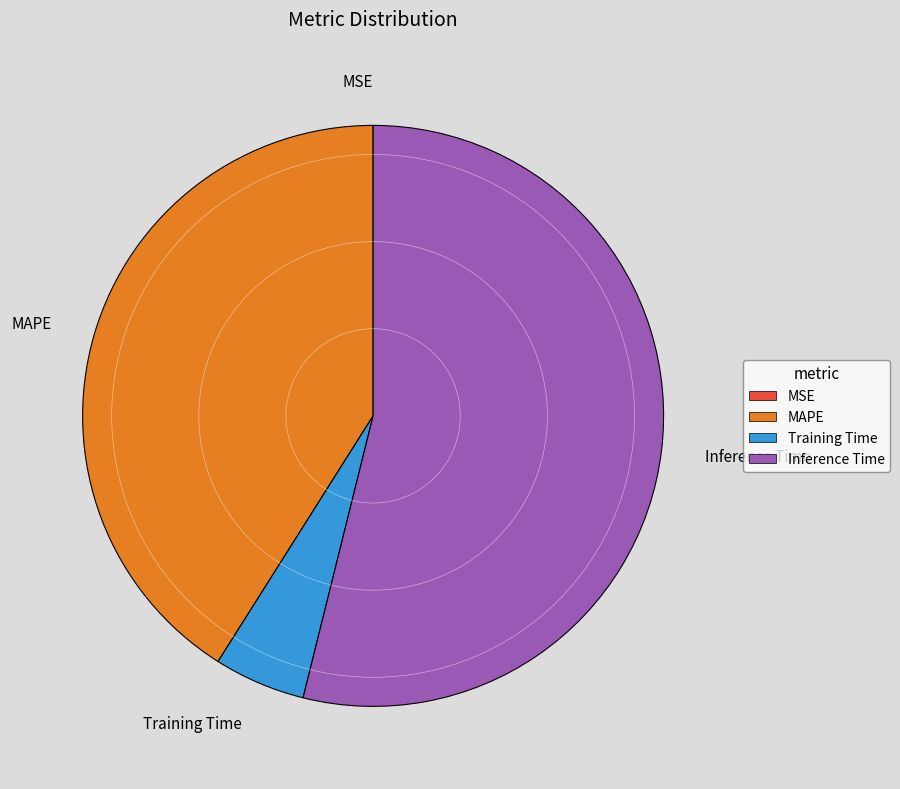

Is there a majority slice in this chart?

Yes